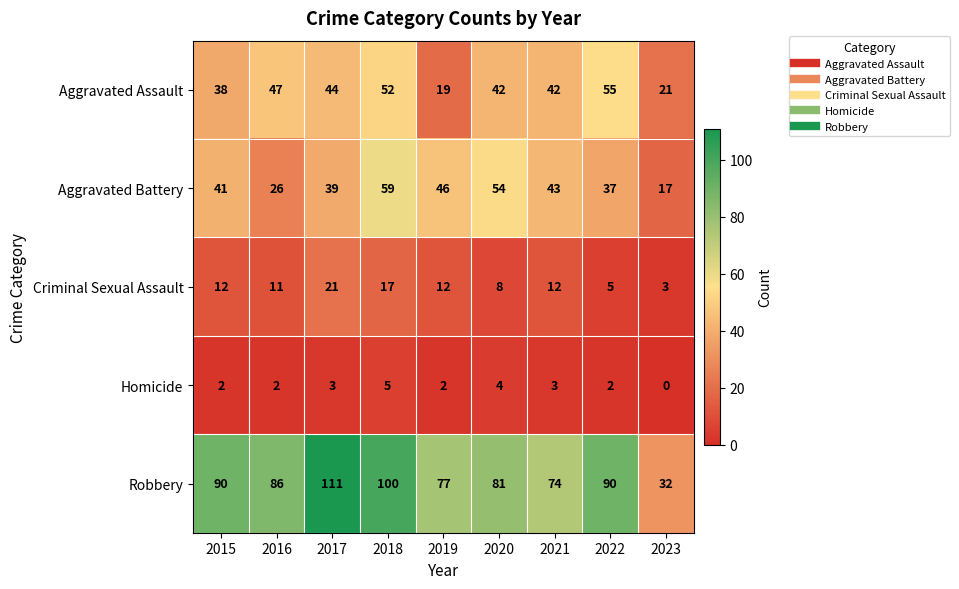

What is the difference between the highest and lowest values at 2019?

75